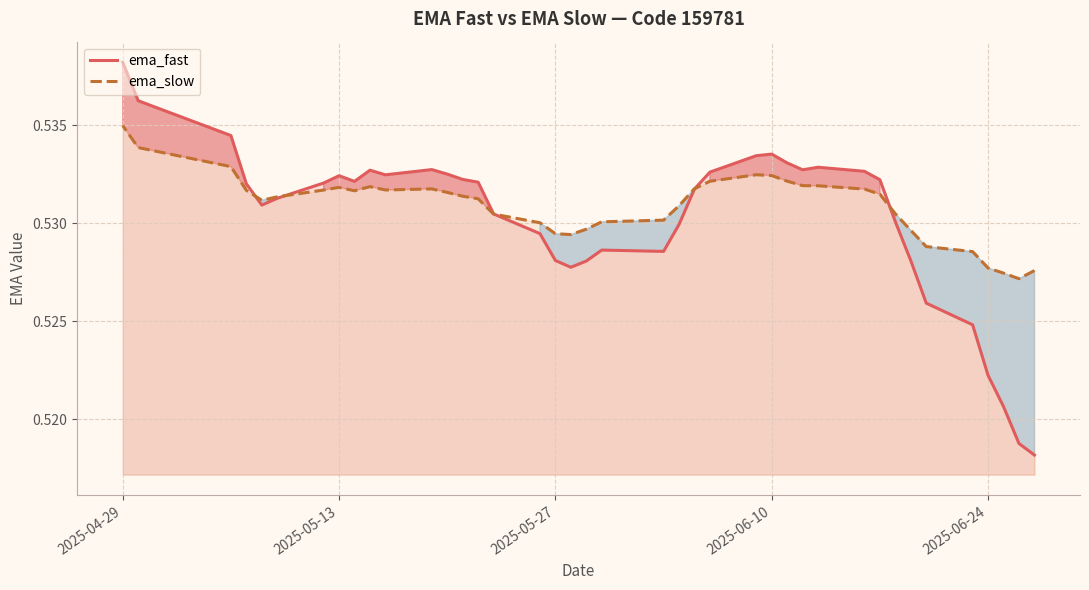

Rank the series by their average value, from lowest to highest.

ema_fast, ema_slow